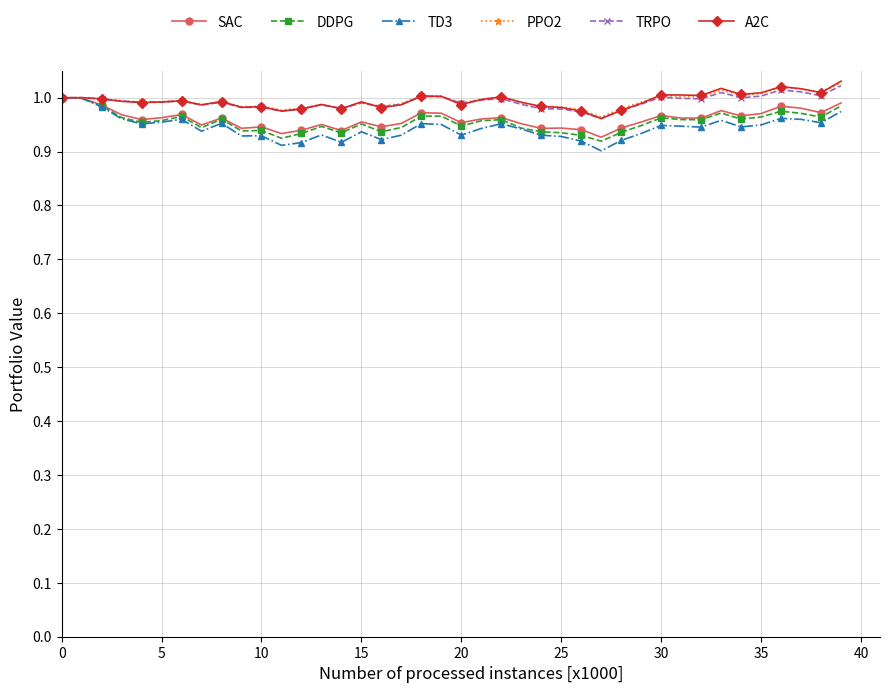

What is the minimum value shown in the chart?

0.9